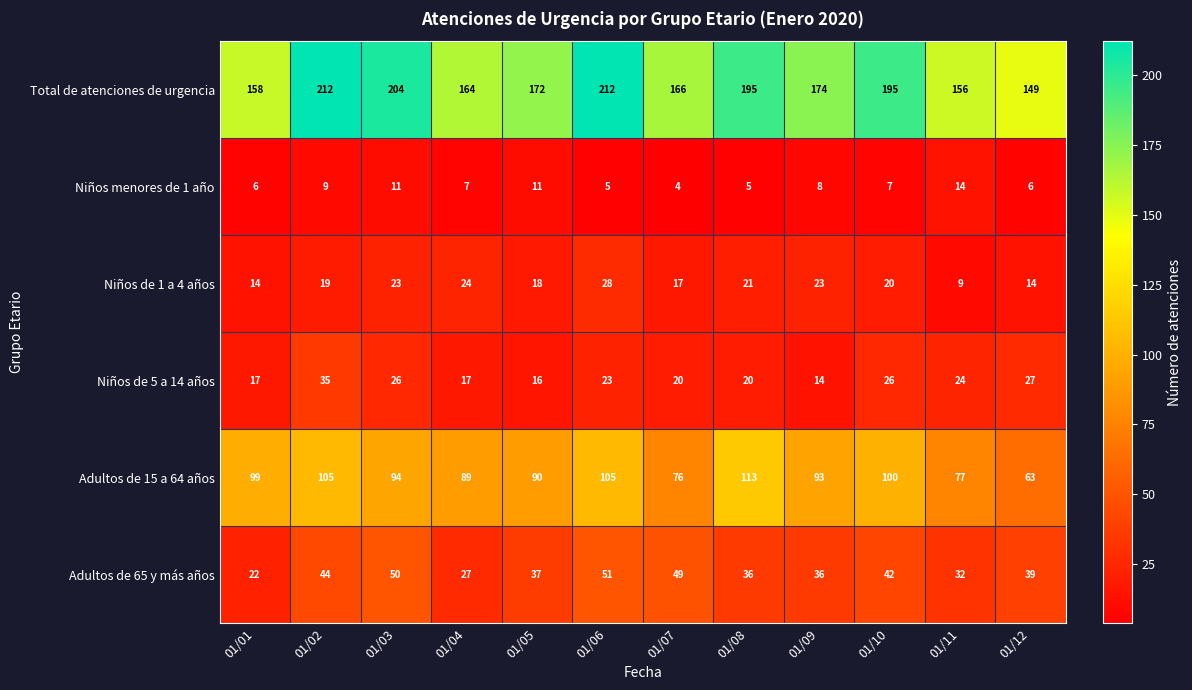

Rank the series at 01/02 from highest to lowest value.

Total de atenciones de urgencia, Adultos de 15 a 64 años, Adultos de 65 y más años, Niños de 5 a 14 años, Niños de 1 a 4 años, Niños menores de 1 año